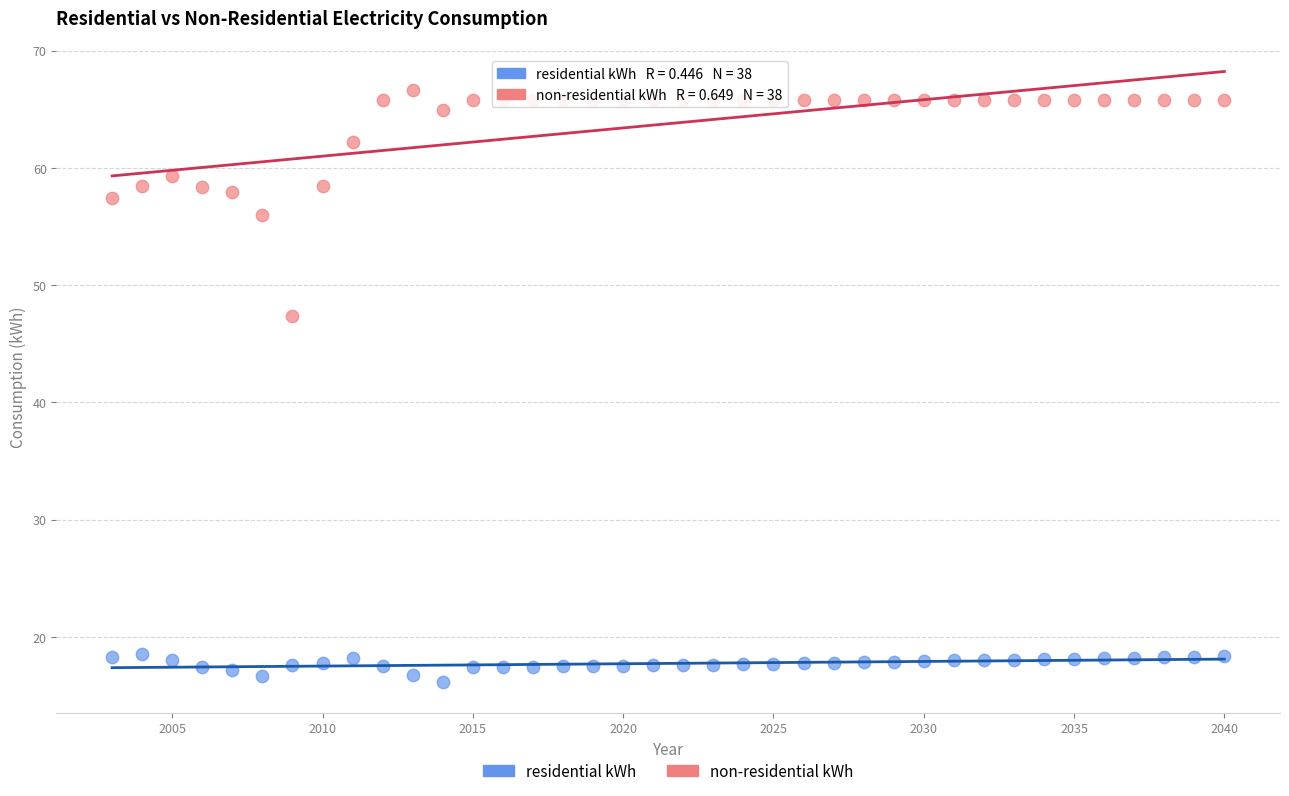

Which series contains the lowest Y value?

residential kWh